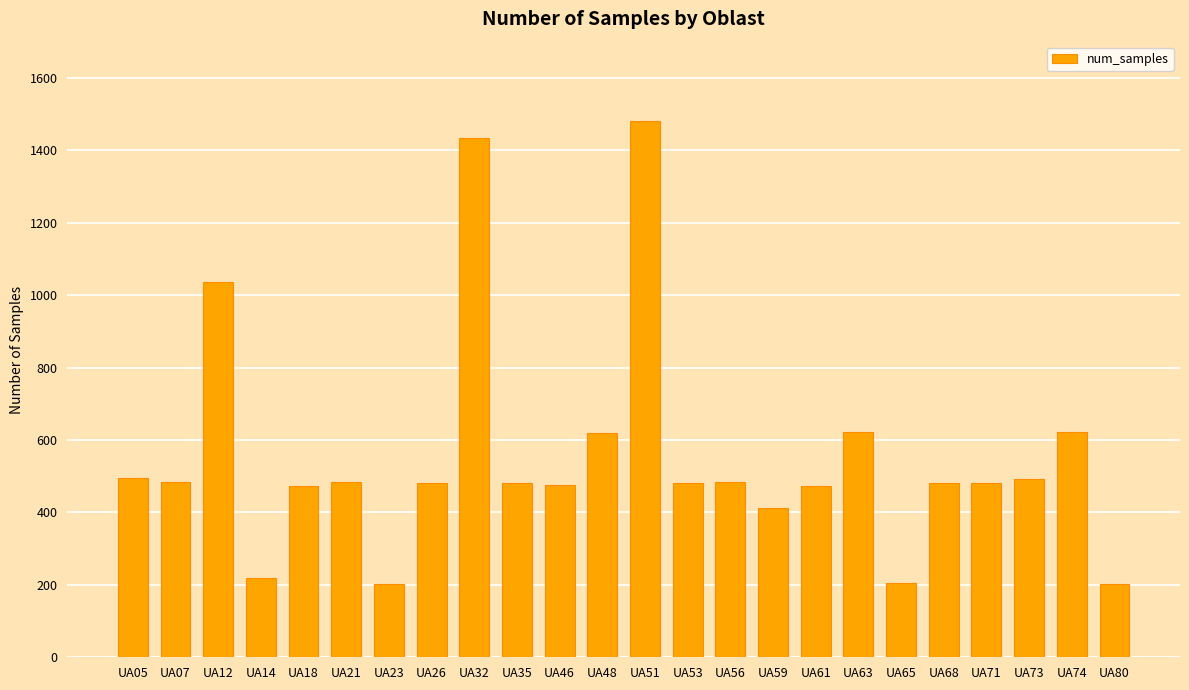

What is the maximum value shown in the chart?

1482